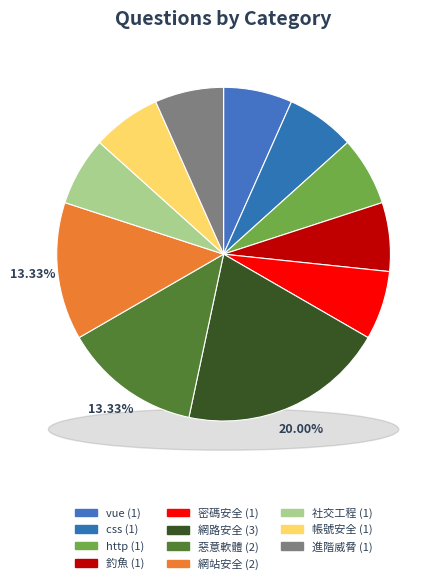

What is the ratio of the value at 7 to the value at 2?

2.0